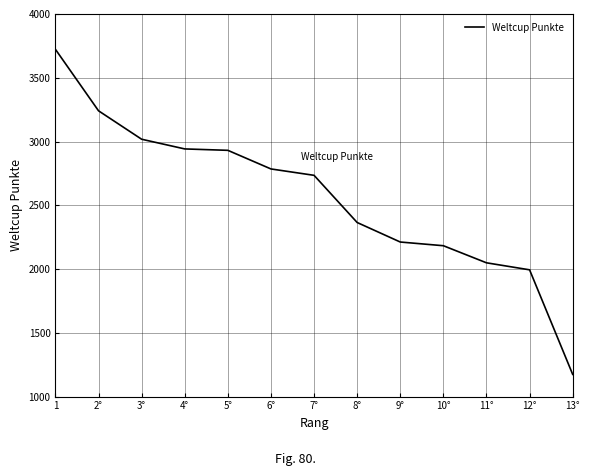

What value does the data have at 11°, to the nearest 10?

2050